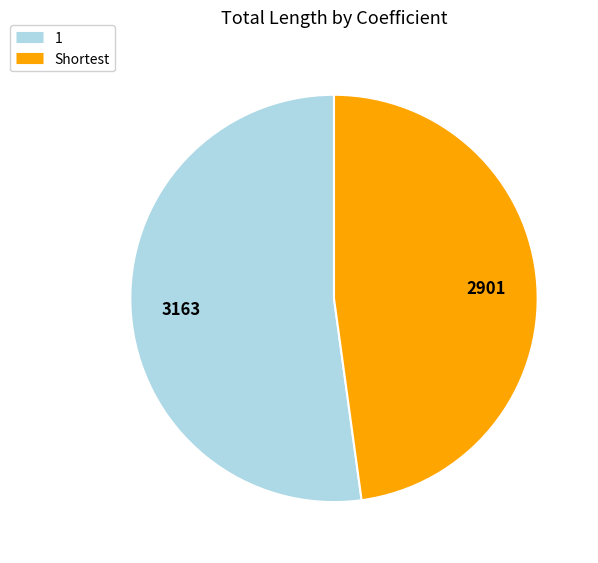

Does Shortest represent more than half of the total?

No